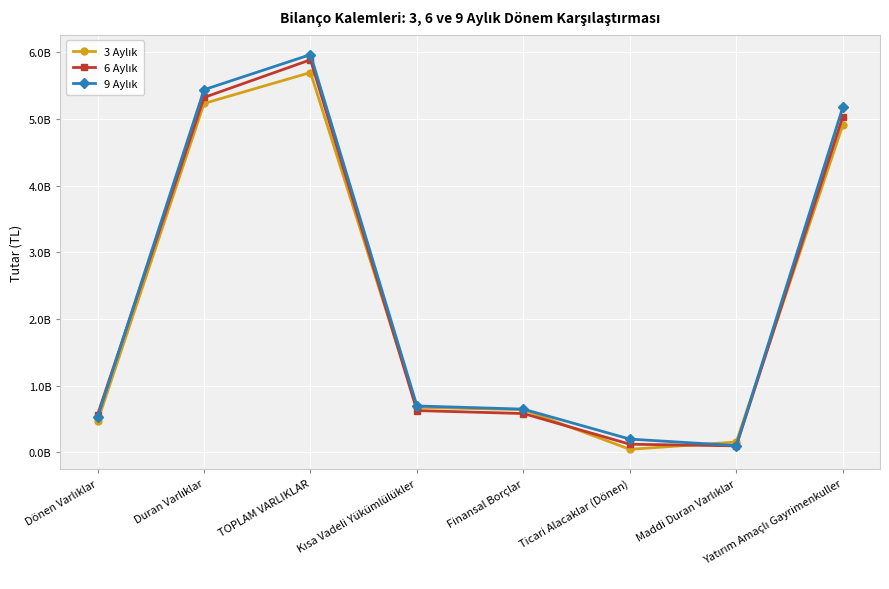

Which series has the largest total across all categories?

9 Aylık